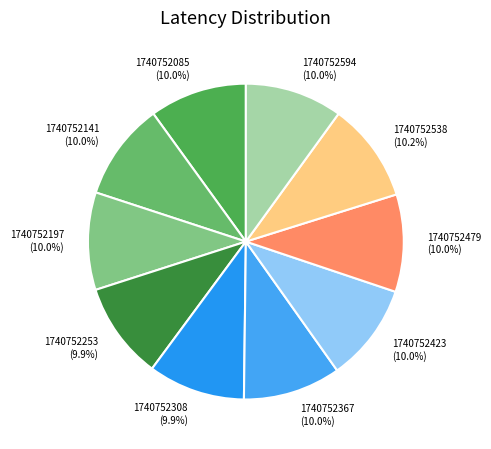

Count the number of slices in the pie.

10